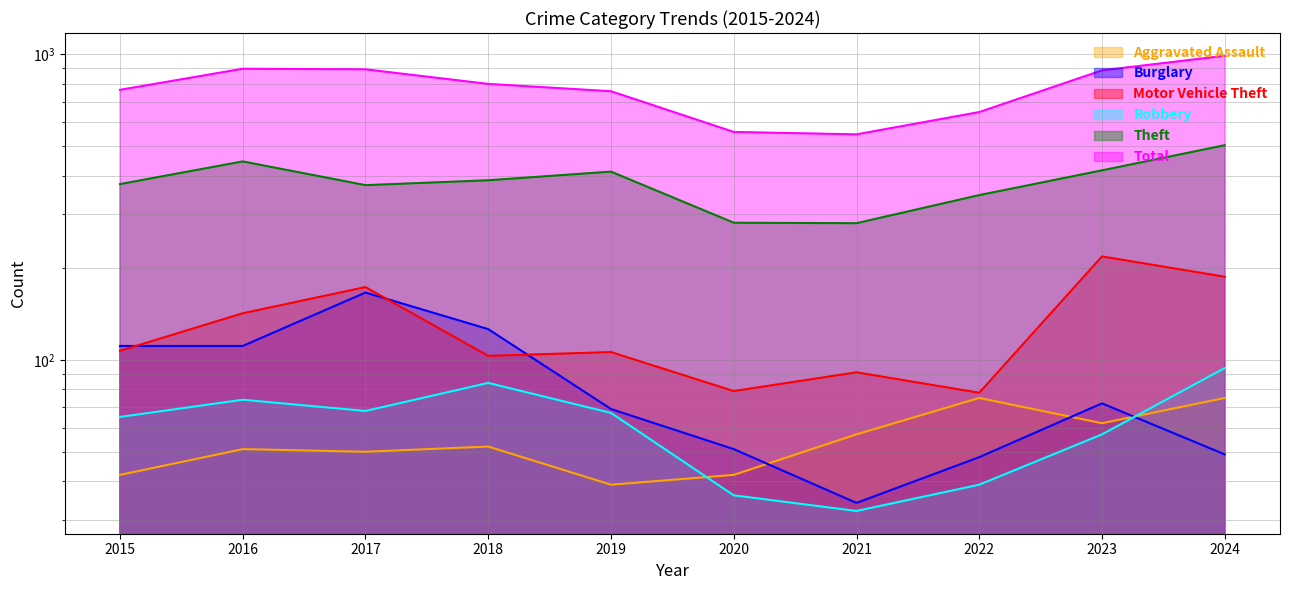

What are all the series names shown in the legend?

Aggravated Assault, Burglary, Motor Vehicle Theft, Robbery, Theft, Total